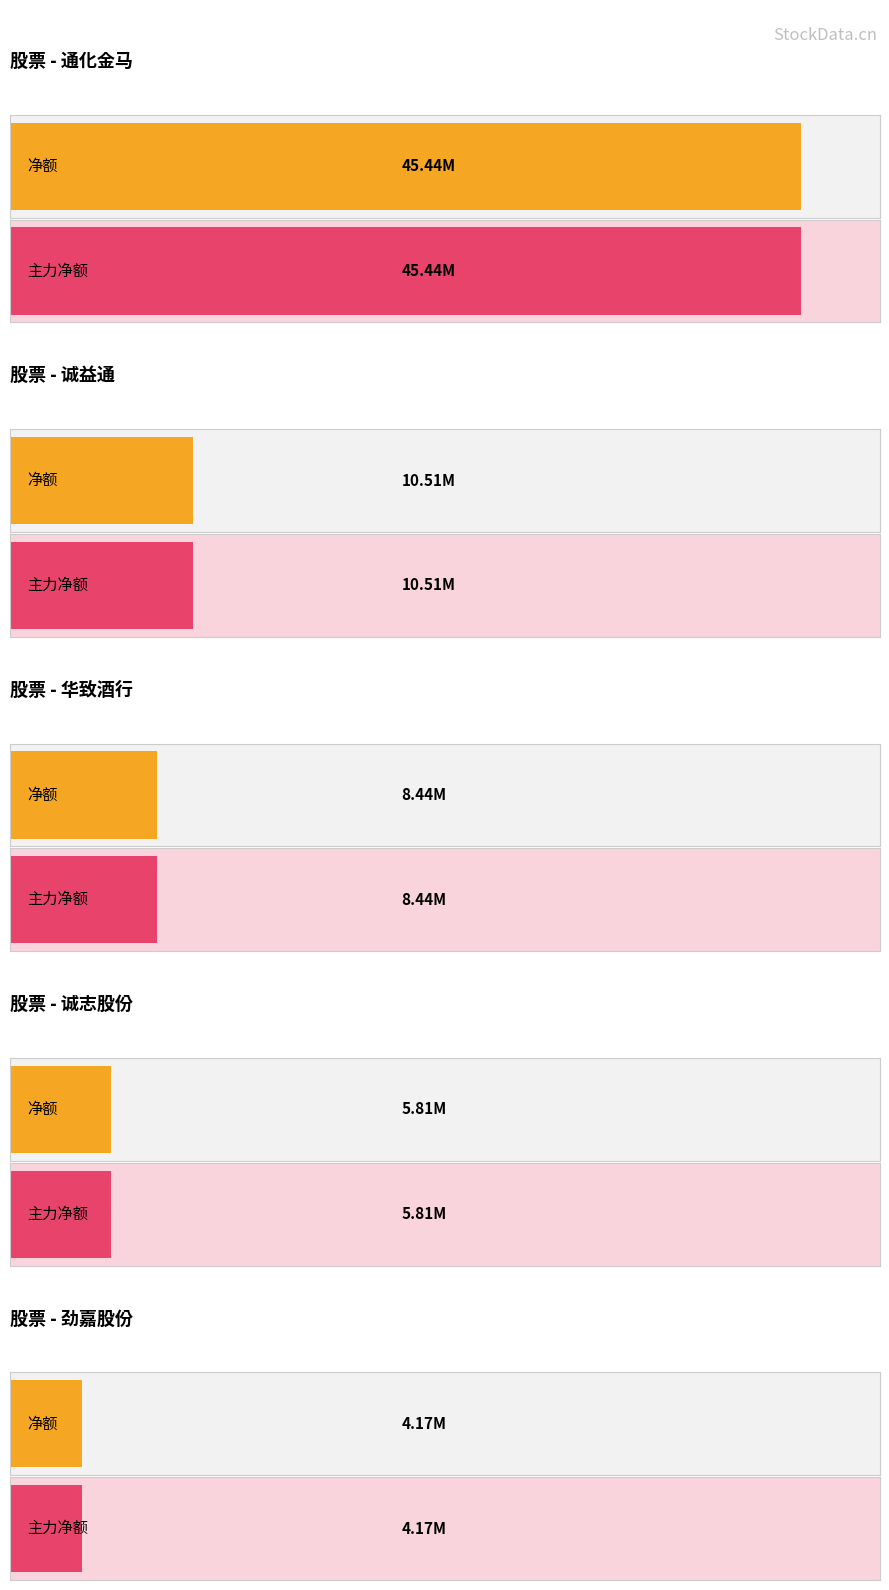

At which category is the sum across all series the highest?

通化金马